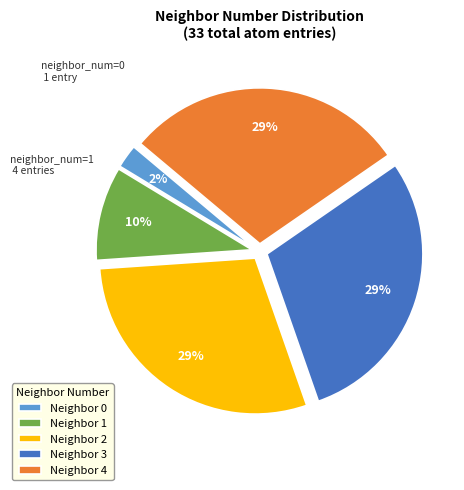

Do Neighbor 2 and Neighbor 1 together represent more than half of the pie?

No